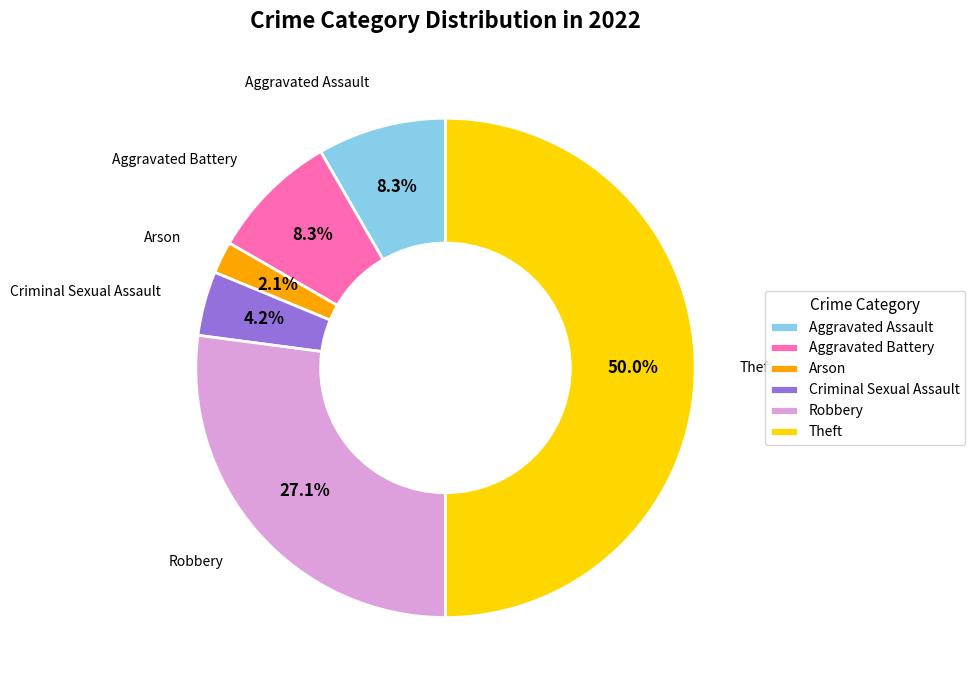

To the nearest percent, what is the difference between the largest and smallest slice percentages?

48%